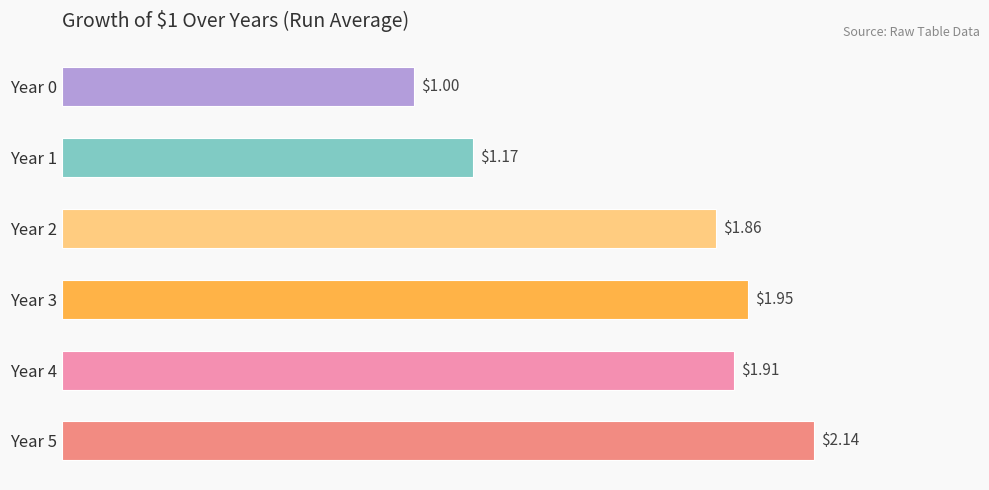

List the labels in order of value, smallest first.

Year 0, Year 1, Year 2, Year 4, Year 3, Year 5